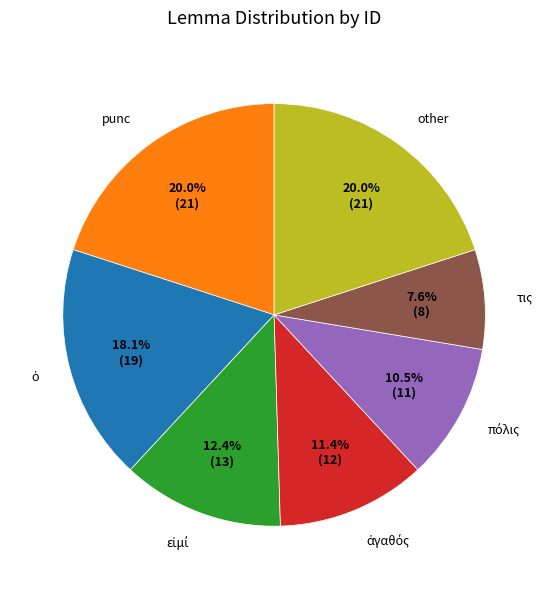

Is τις the majority of the pie?

No